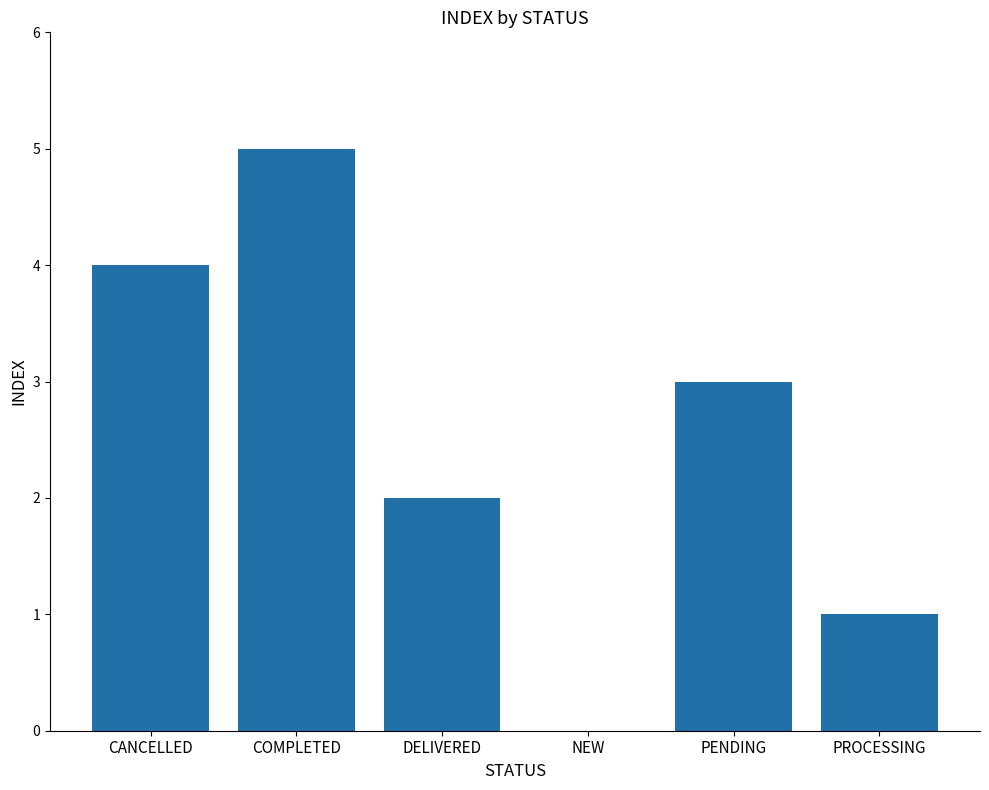

What is the maximum value shown in the chart?

5